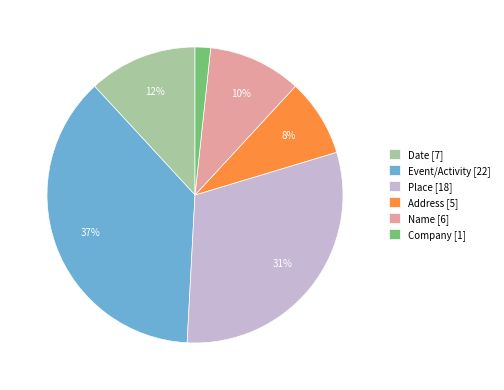

Count the number of slices in the pie.

6